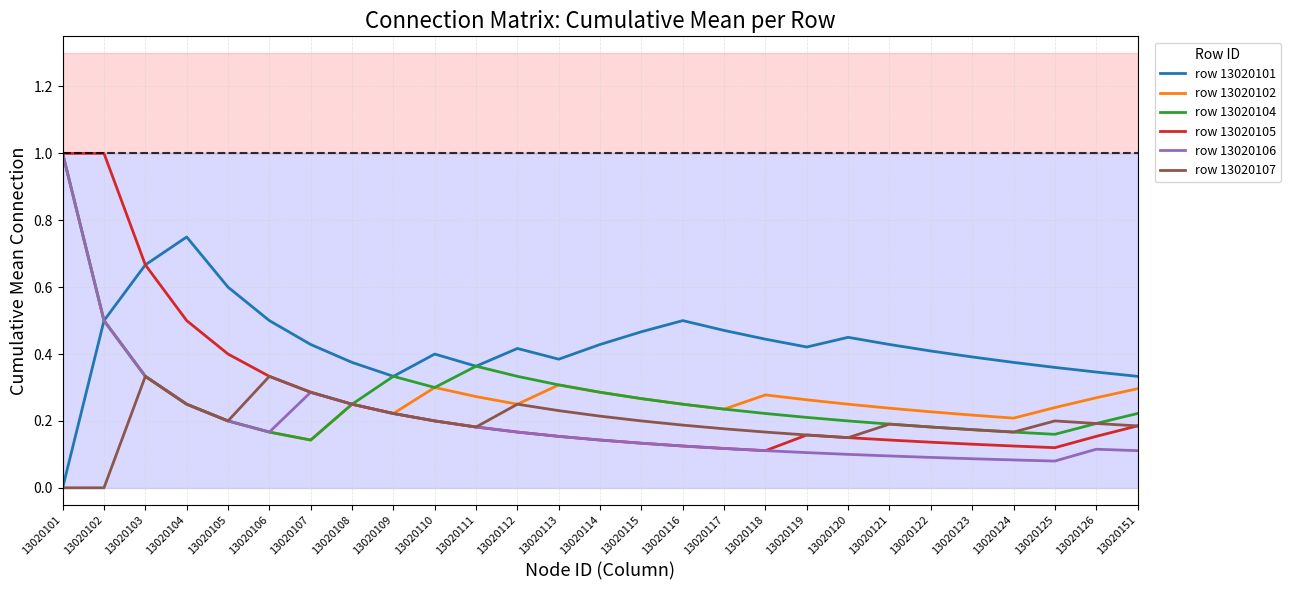

Rank the categories by row 13020102 value from highest to lowest.

13020101, 13020102, 13020103, 13020113, 13020110, 13020151, 13020114, 13020118, 13020111, 13020126, 13020115, 13020119, 13020104, 13020108, 13020112, 13020116, 13020120, 13020125, 13020121, 13020117, 13020122, 13020109, 13020123, 13020124, 13020105, 13020106, 13020107